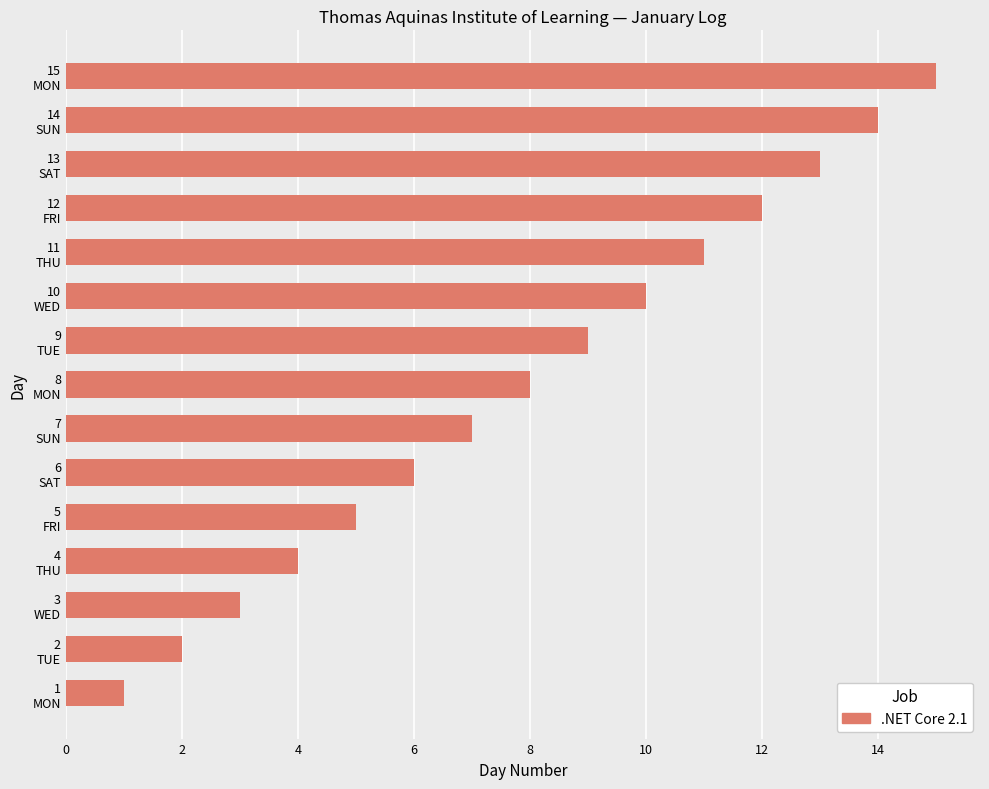

What is the maximum value shown in the chart?

15